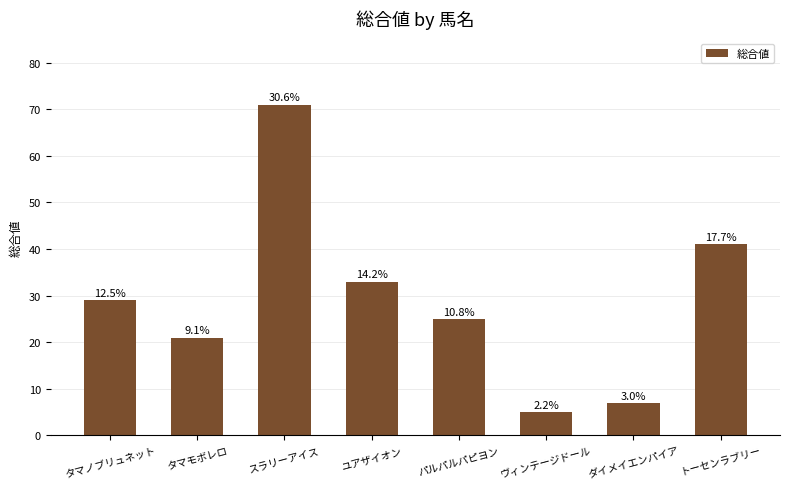

What is the greatest value displayed?

71